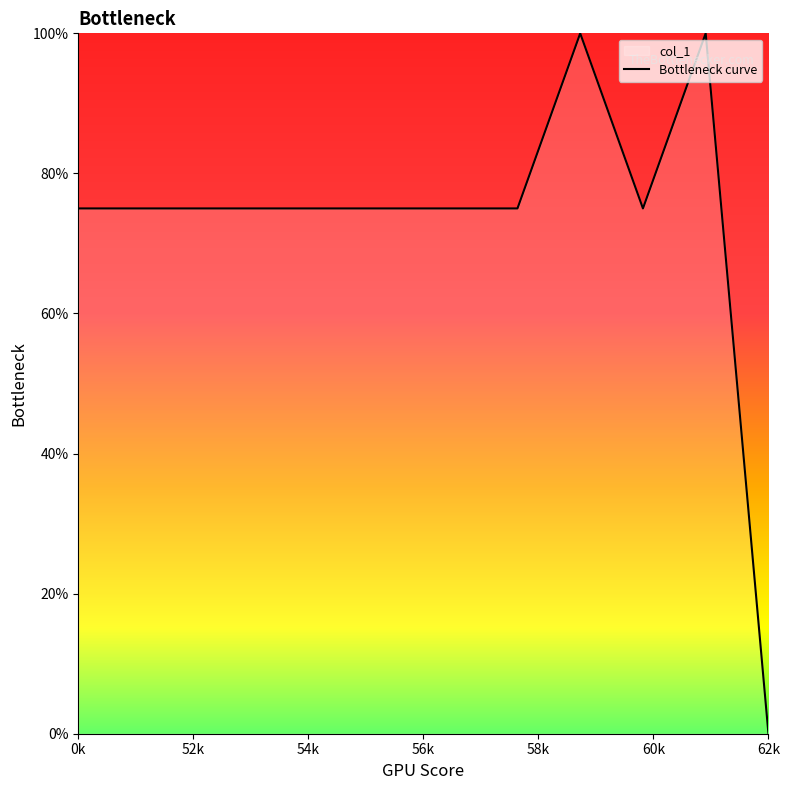

What is the maximum value shown in the chart?

100.0